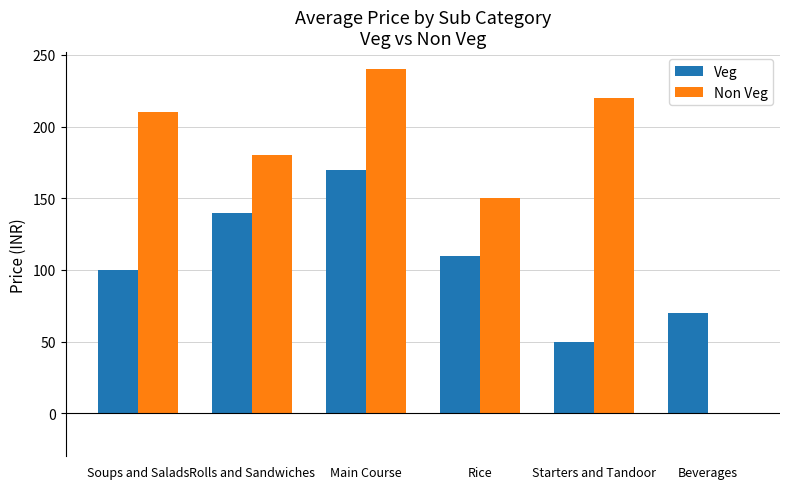

What is the sum of the Non Veg values at Soups and Salads and Main Course?

450